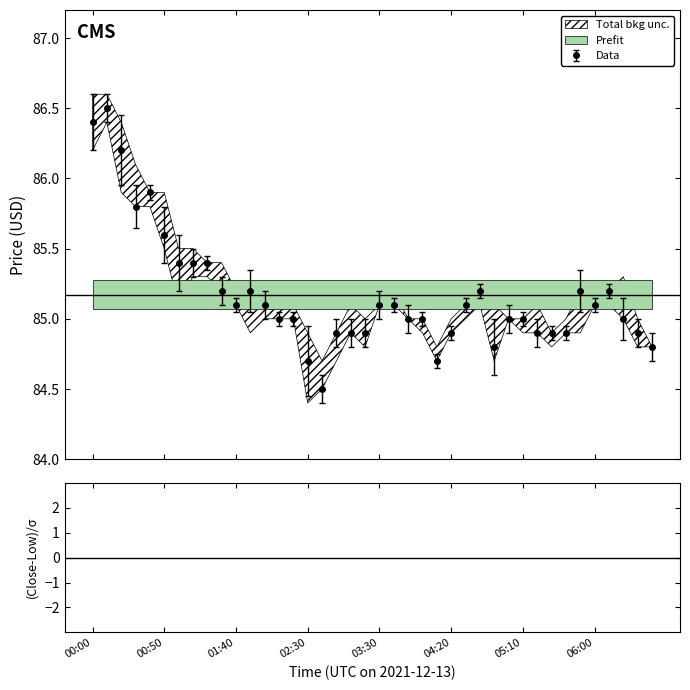

At which category does the chart reach its peak across all series?

00:00